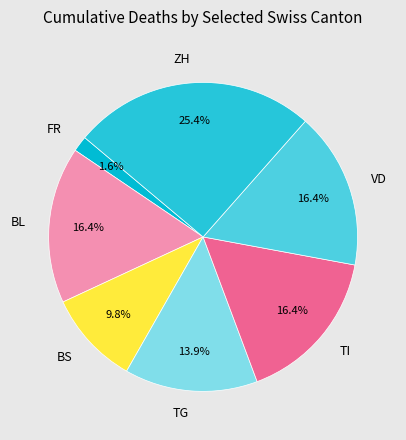

Is VD the majority of the pie?

No